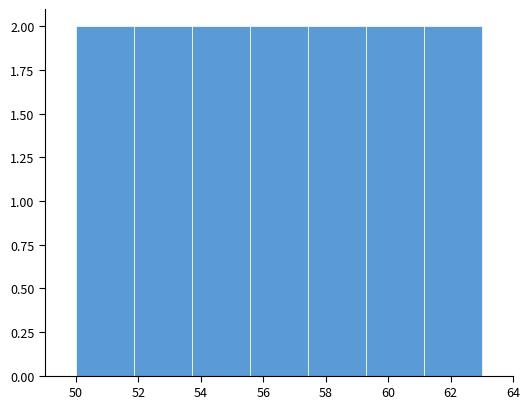

Reading left to right, transcribe this chart: for each bar, give the range it covers on the x-axis and its height. Neither the bar edges nor the heights are printed on the chart, so give them approximately, as read against the axes.

50.0 to 51.8: 2
51.8 to 53.8: 2
53.8 to 55.6: 2
55.6 to 57.4: 2
57.4 to 59.2: 2
59.2 to 61.2: 2
61.2 to 63.0: 2